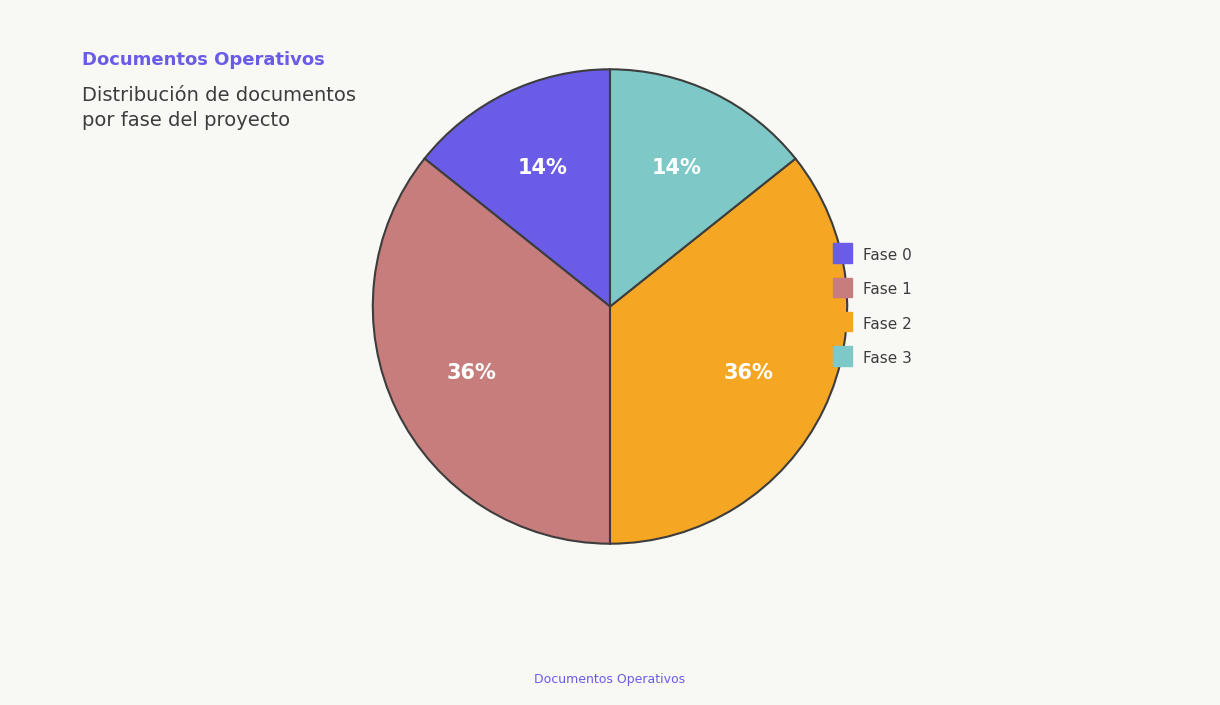

To the nearest percent, what is the average slice percentage?

25%